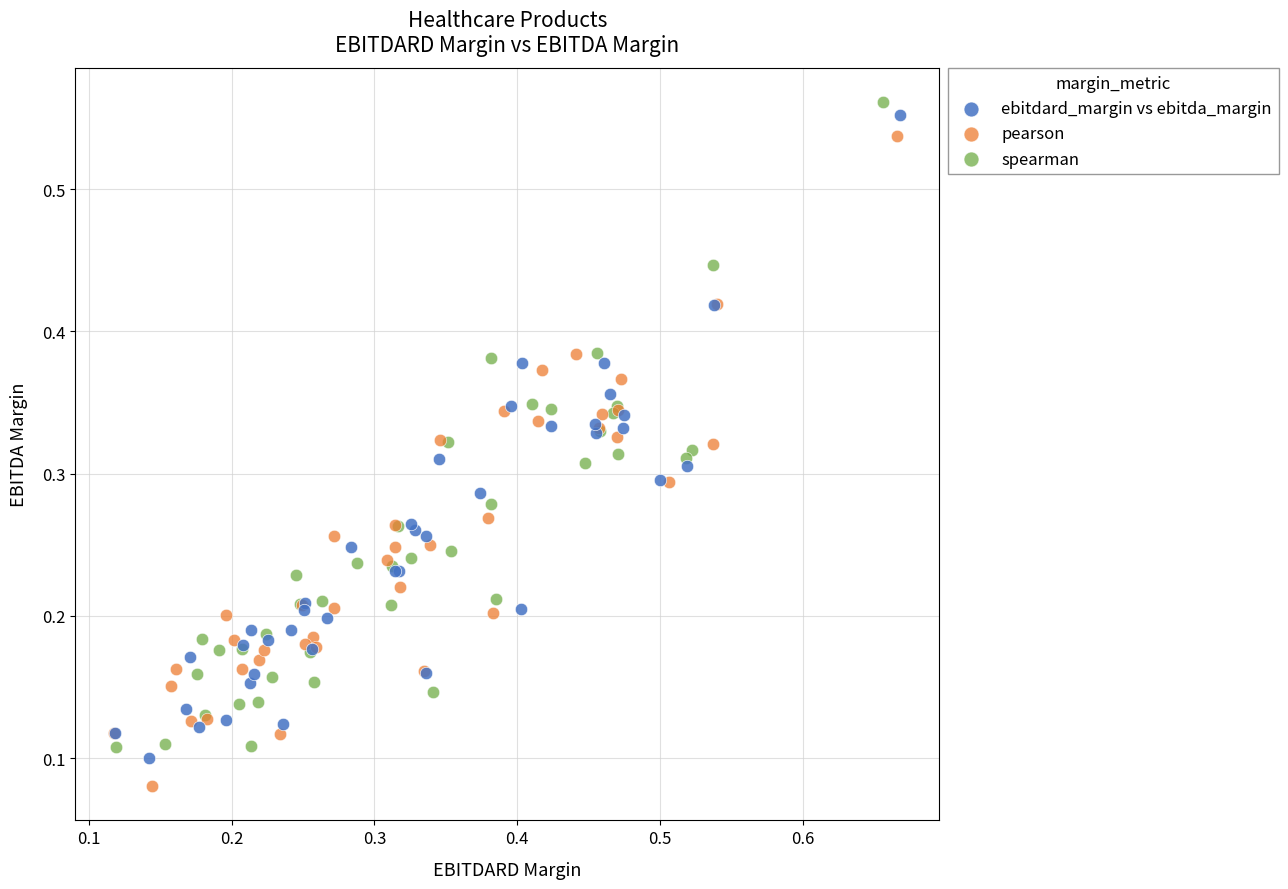

What are all the series names shown in the legend?

ebitdard_margin vs ebitda_margin, pearson, spearman